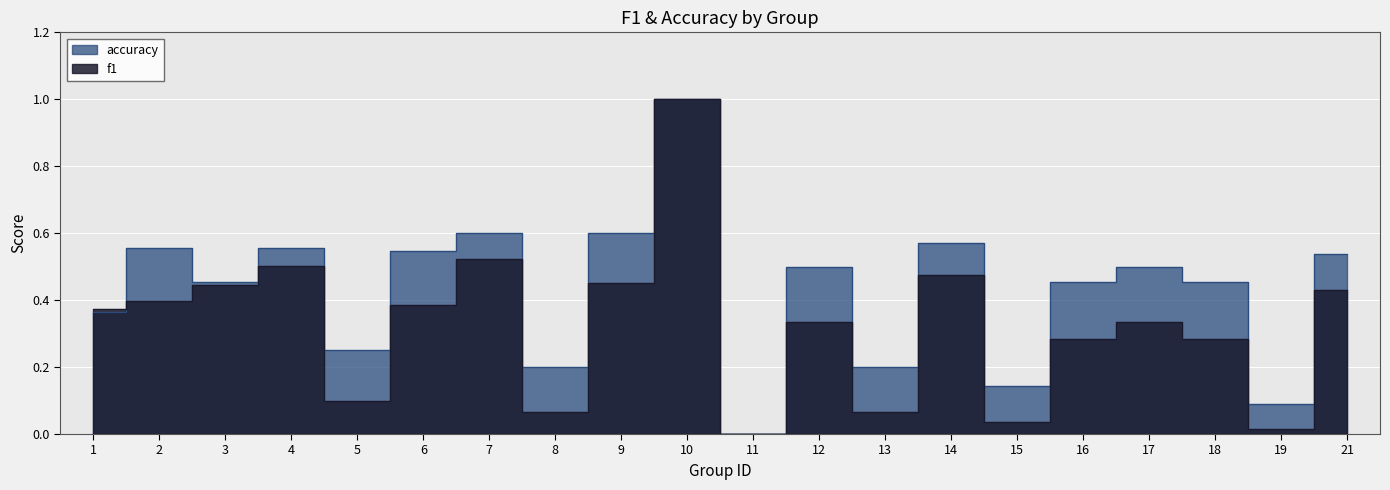

What is the total value across all series at 17?

0.8